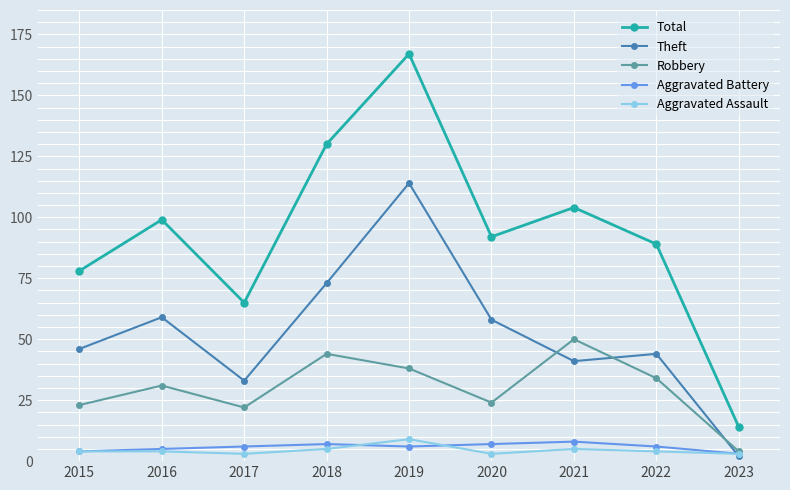

True or false: Aggravated Battery and Total intersect in this chart.

False